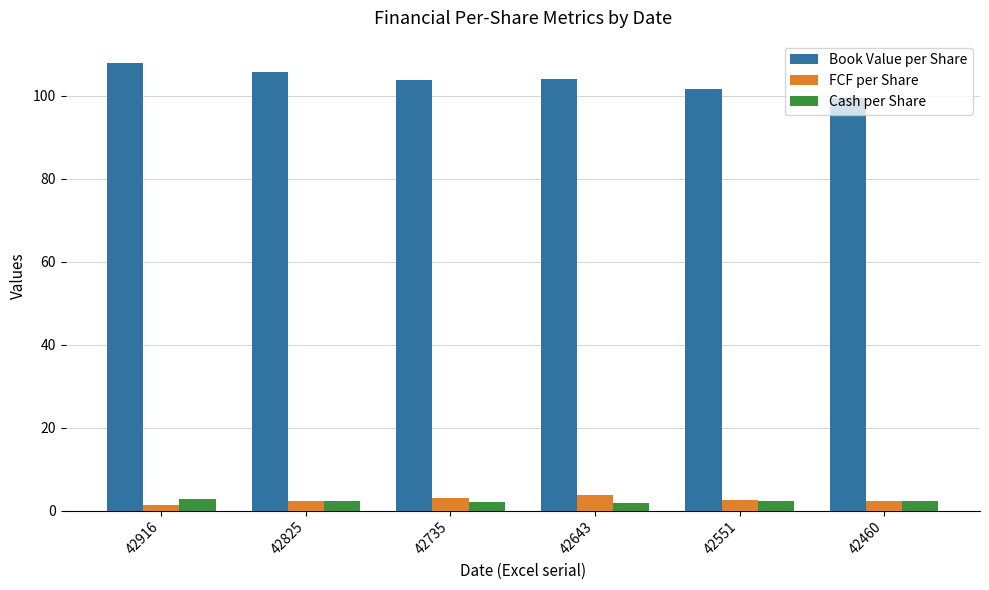

What is the spread (max minus min) of values at 42916?

106.5